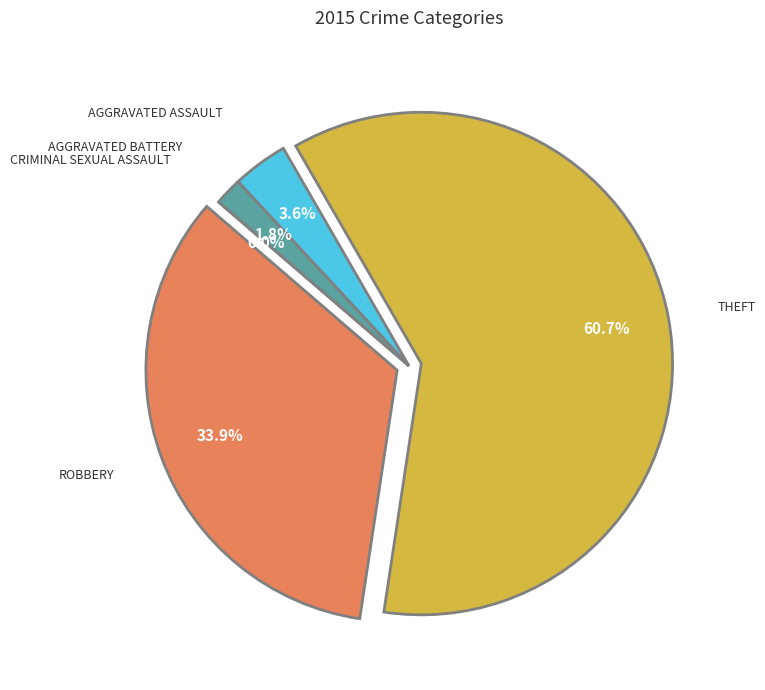

Approximately how many times larger is the value at Aggravated Assault compared to Theft?

0.1